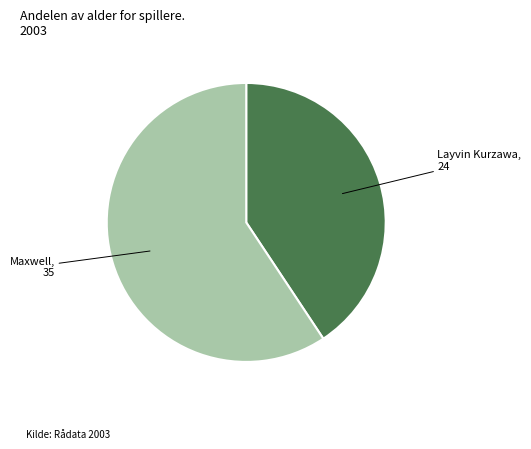

True or false: Maxwell accounts for 59% of the total.

True